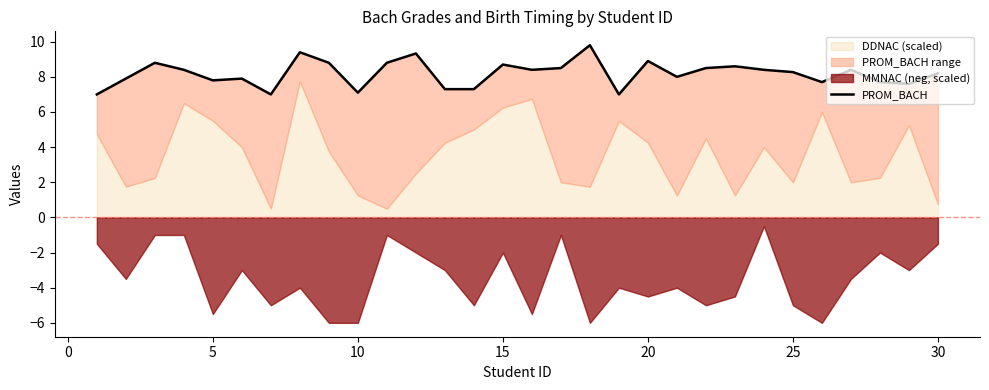

The chart shows a value of 12.3 at 13. True or false?

False